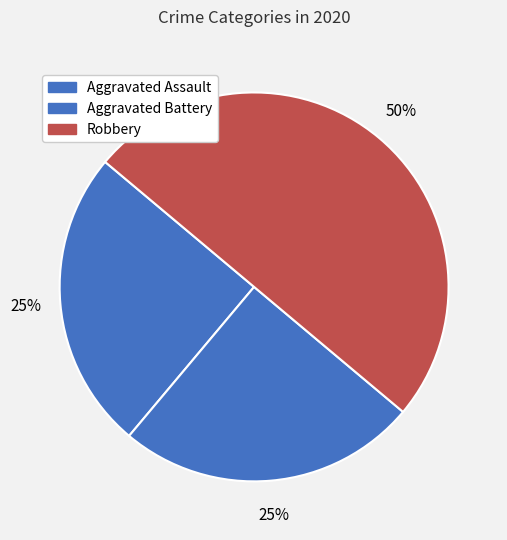

To the nearest percent, what is the combined percentage of Aggravated Battery and Robbery?

75%